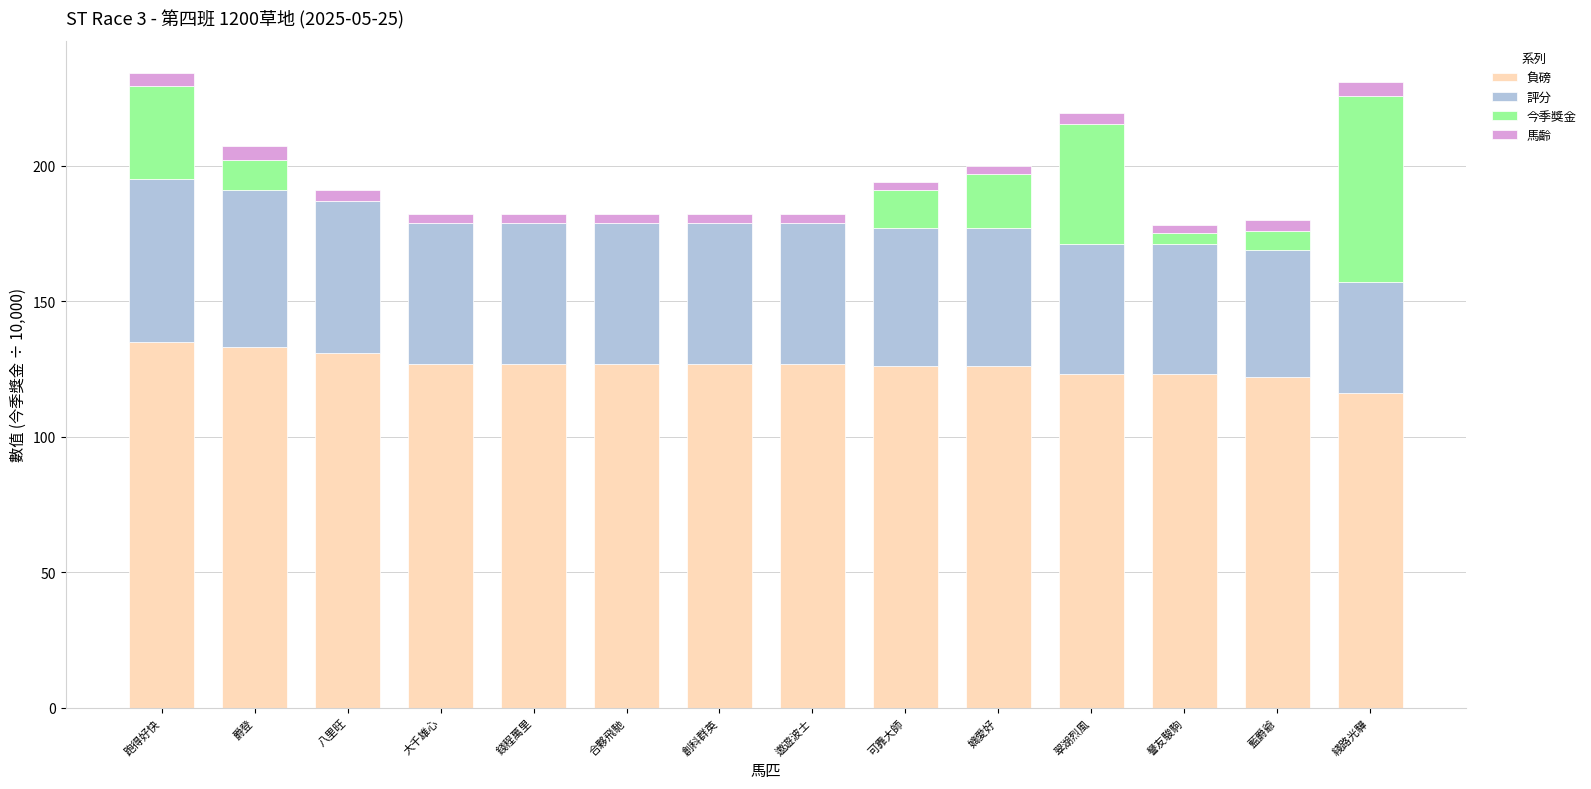

The 負磅 series shows 55.9 at 藍爵爺. True or false?

False